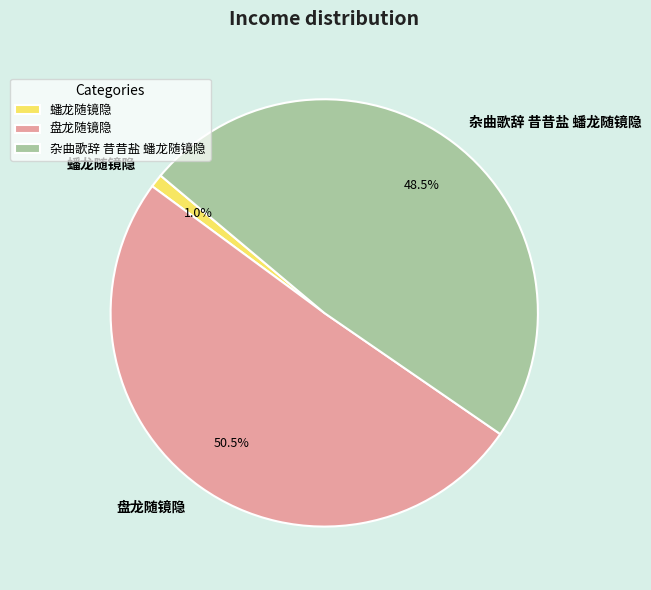

What is the total percentage of 杂曲歌辞 昔昔盐 蟠龙随镜隐 and 盘龙随镜隐?

99.0%